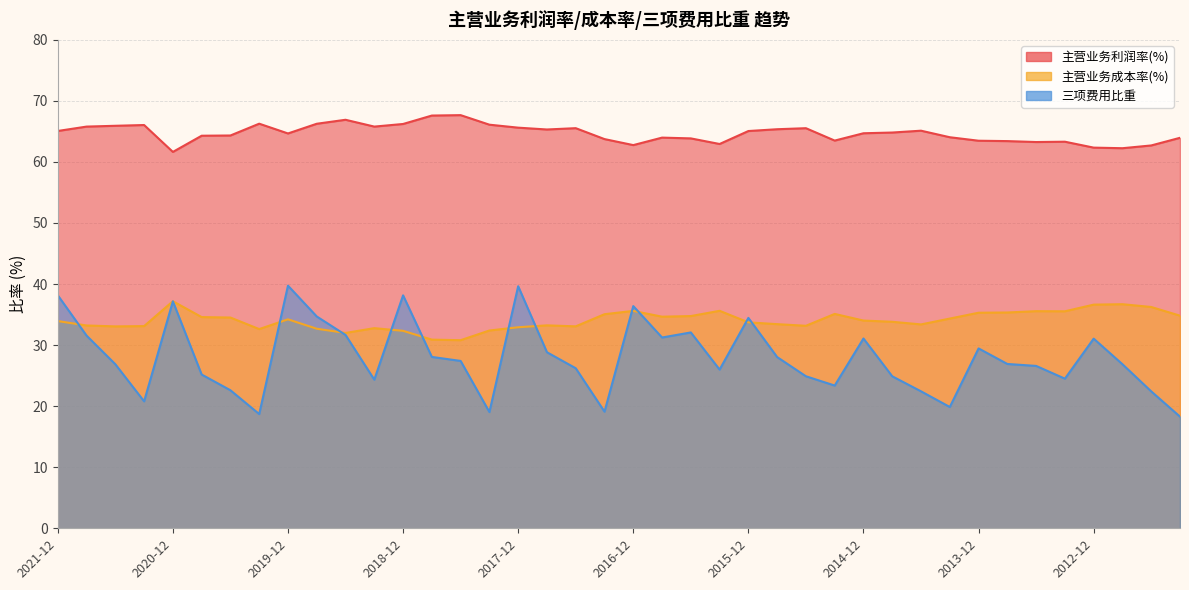

What is the spread (max minus min) of values at 2015-03?

40.1